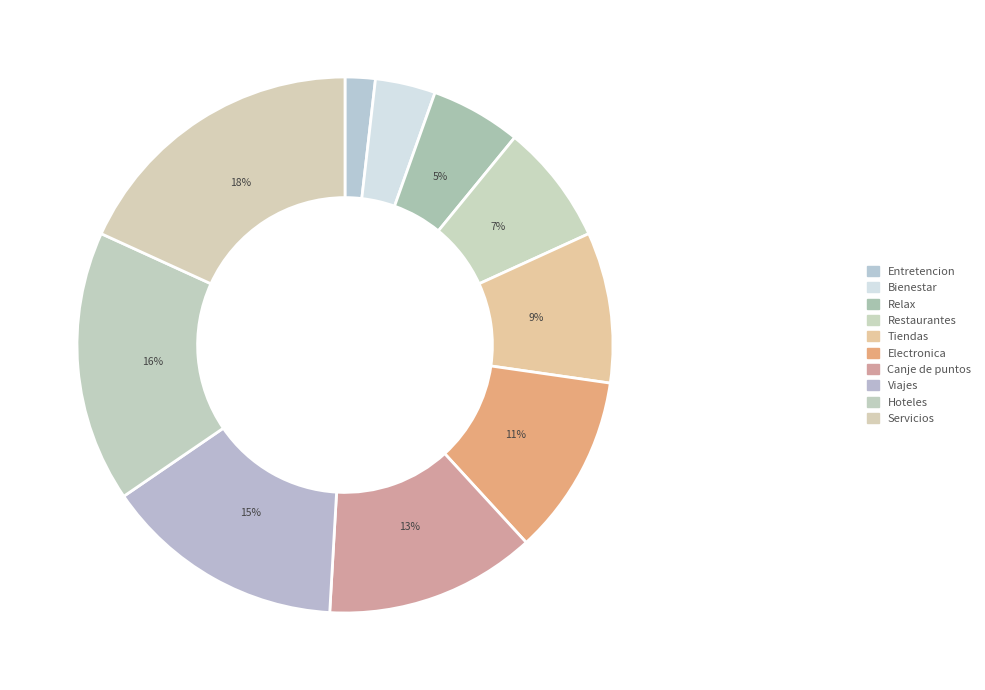

To the nearest percent, what is the combined percentage of Entretencion and Servicios?

20%